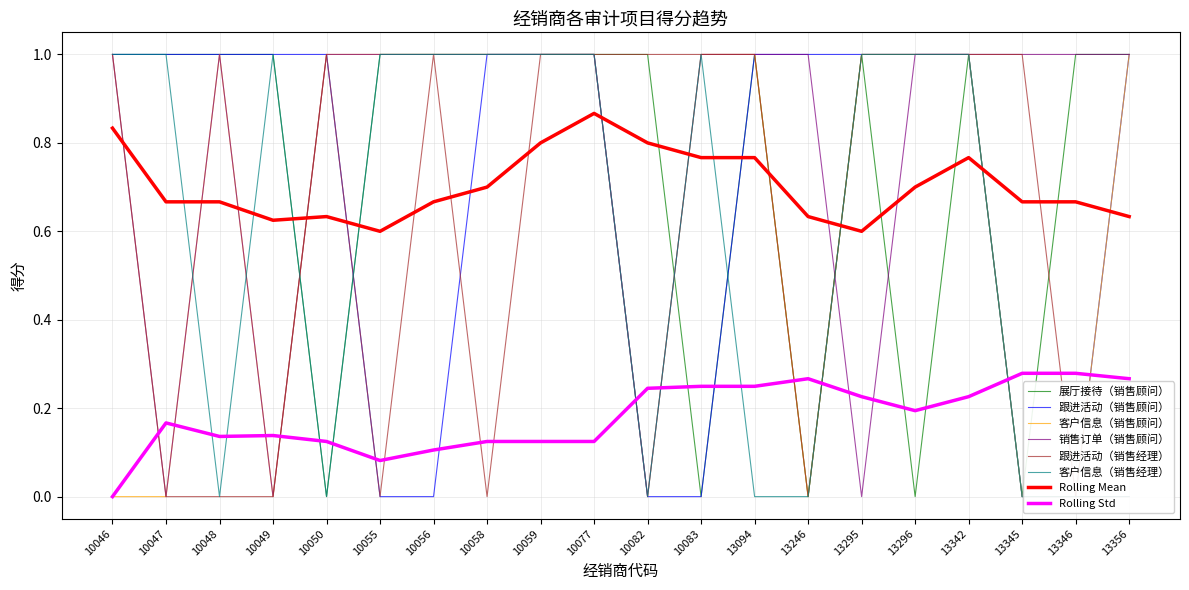

Does the chart display data point markers on the line(s)?

No